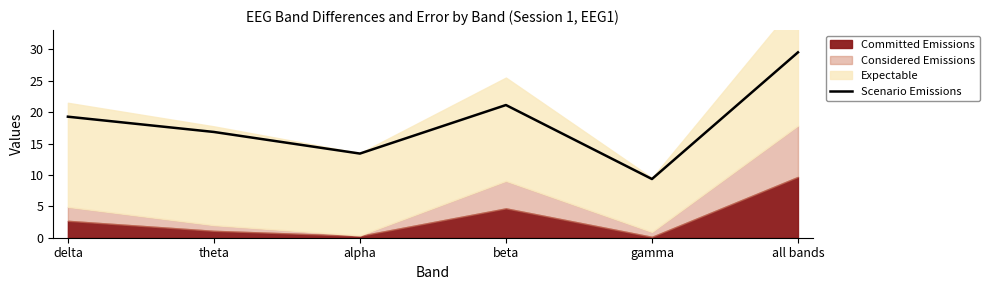

Where is the data nearest to the value 19?

delta